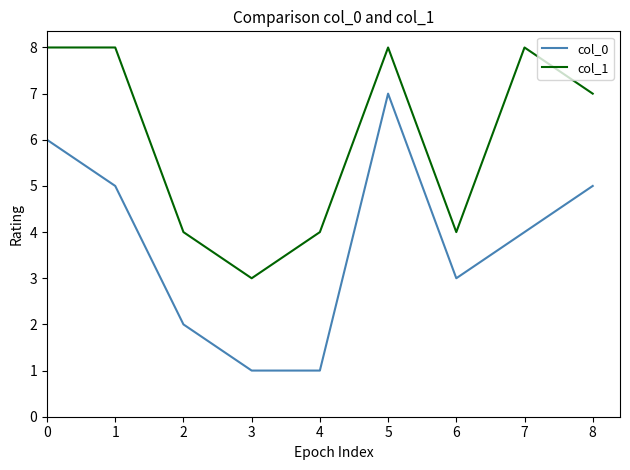

True or false: col_0 and col_1 cross at least once.

False